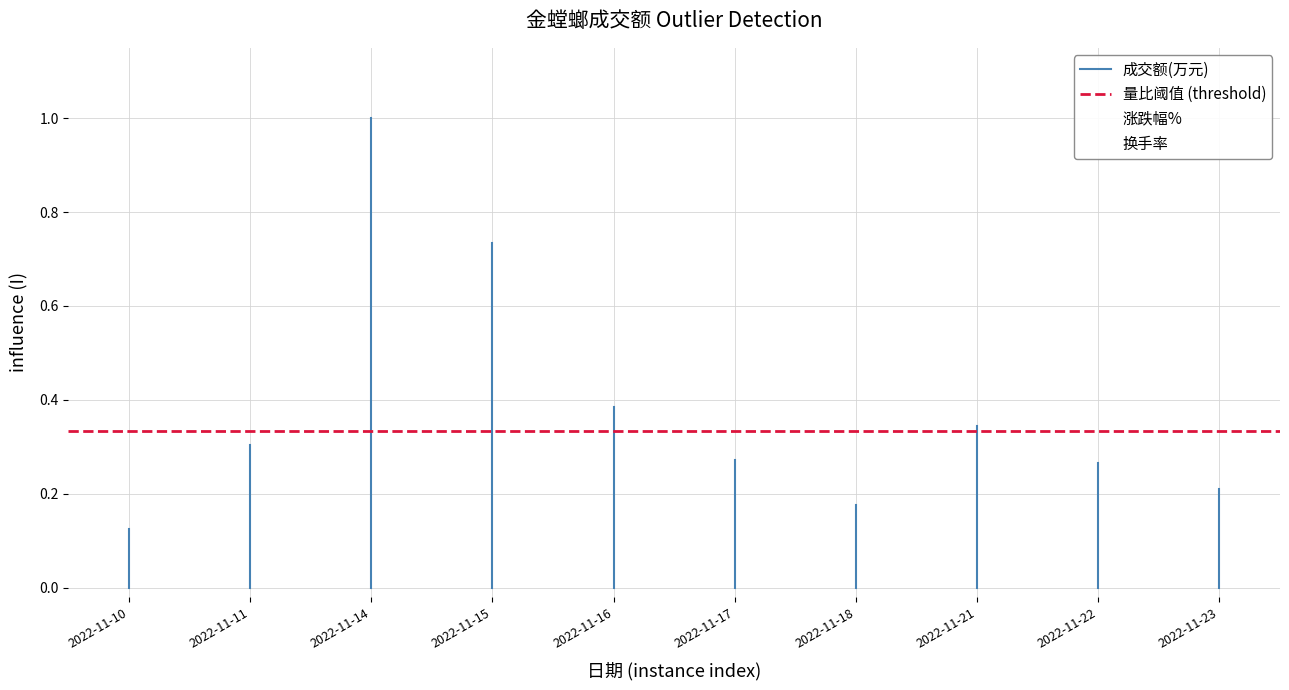

Which series has the largest range (max minus min)?

涨跌幅%